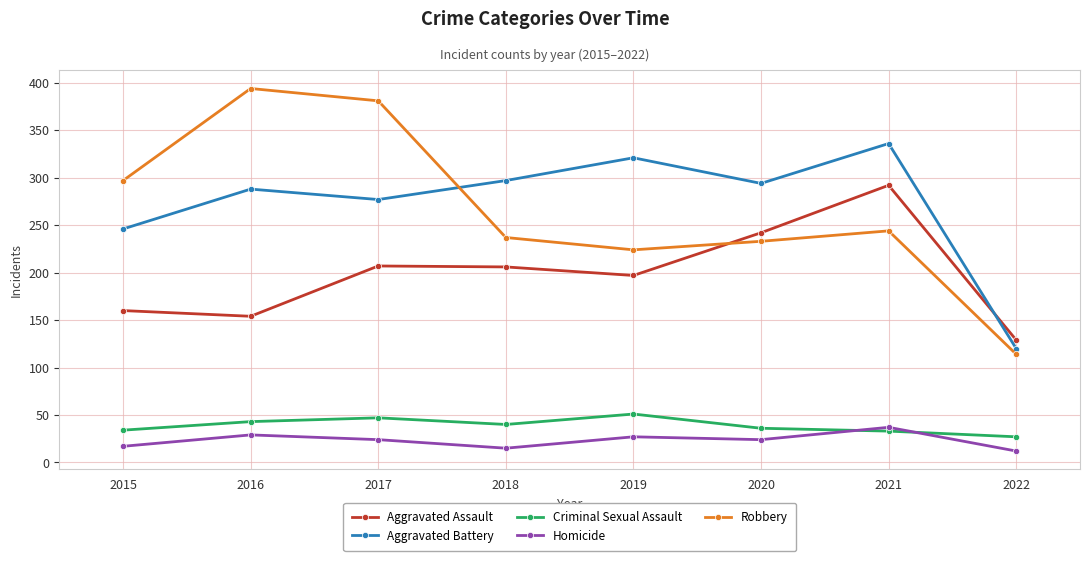

What is the difference between the Criminal Sexual Assault values at 2015 and 2017?

13